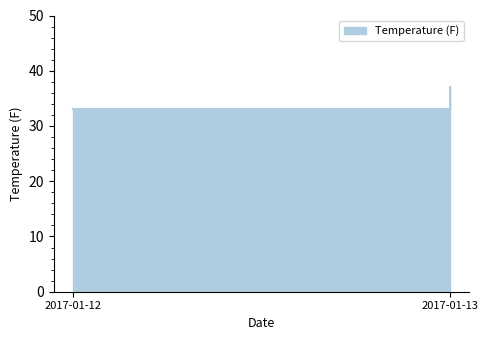

Between 2017-01-13 and 2017-01-12, which is larger?

2017-01-13